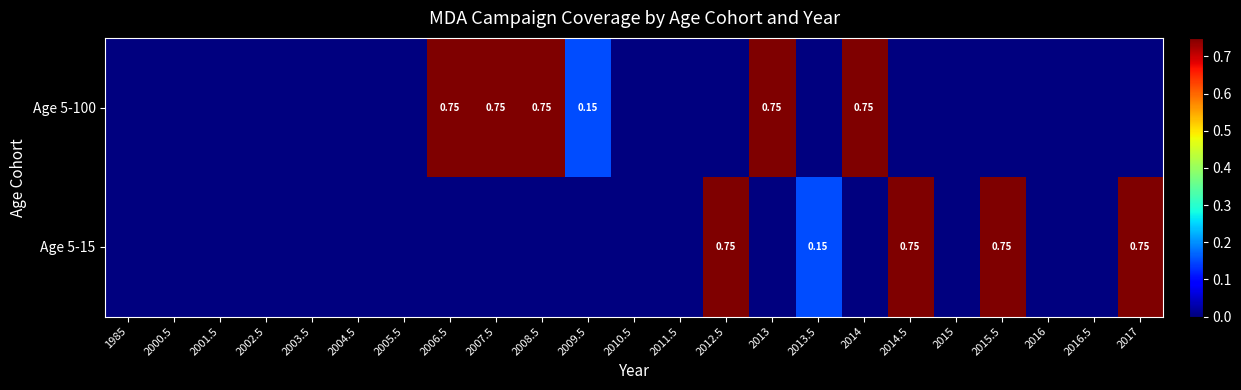

Is the value of Age 5-15 at 2014.5 greater than the value of Age 5-100 at 2015.5?

Yes